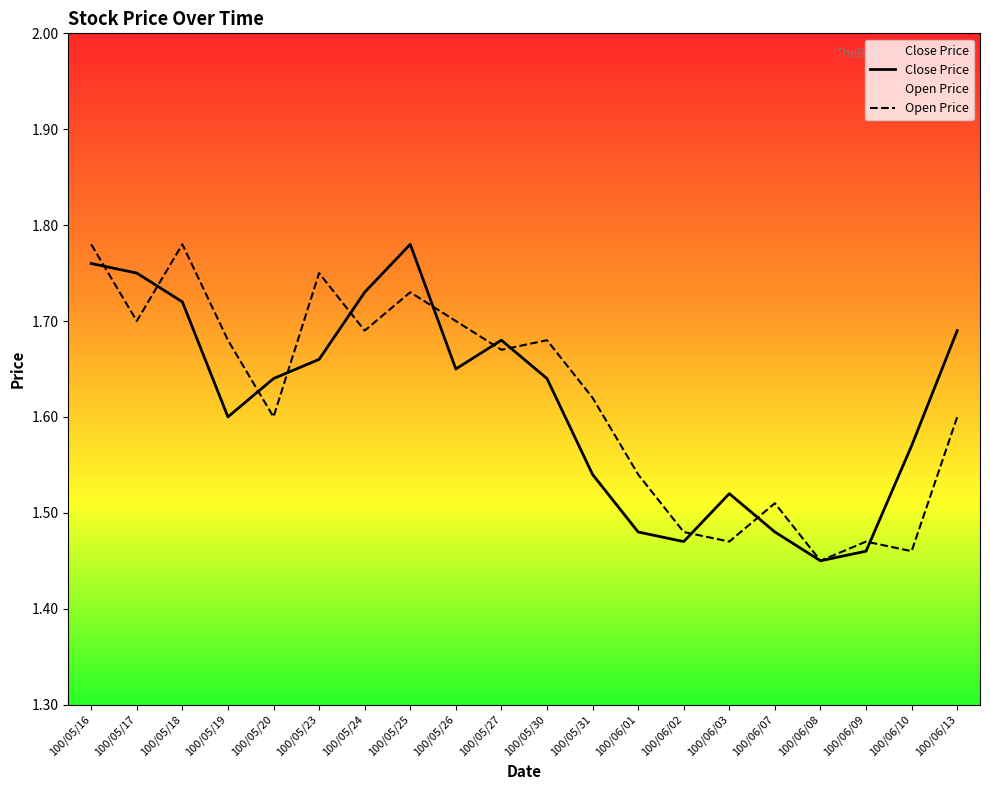

Which series has the widest spread of values?

Close Price